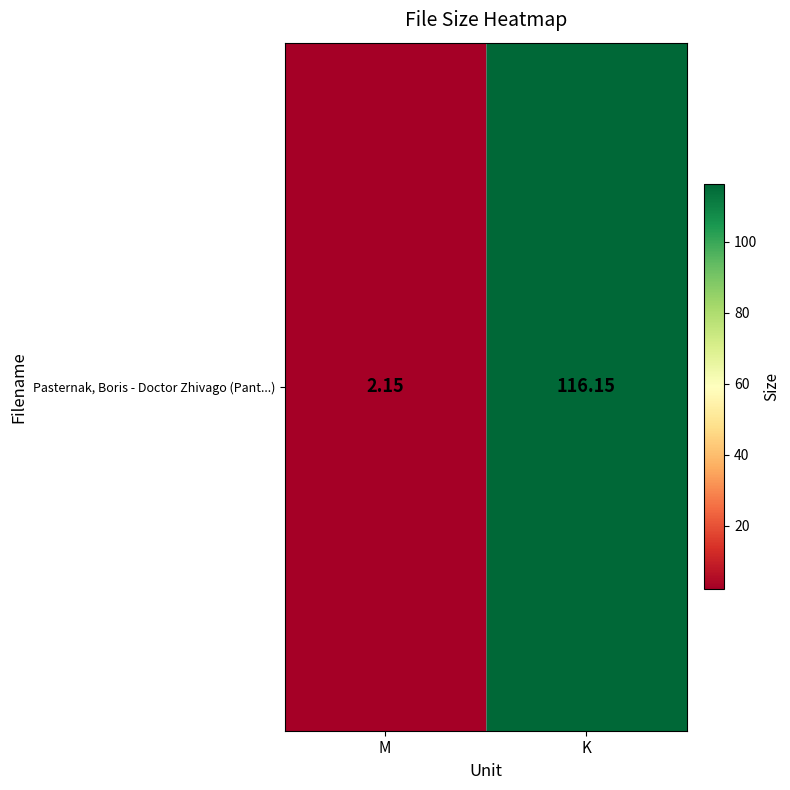

What is the minimum value shown in the chart?

2.1